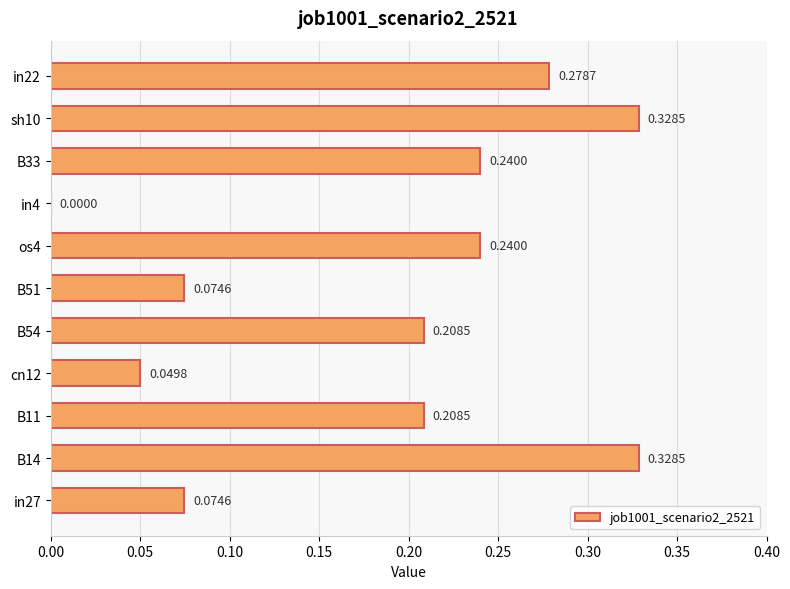

Between sh10 and B33, which is larger?

sh10